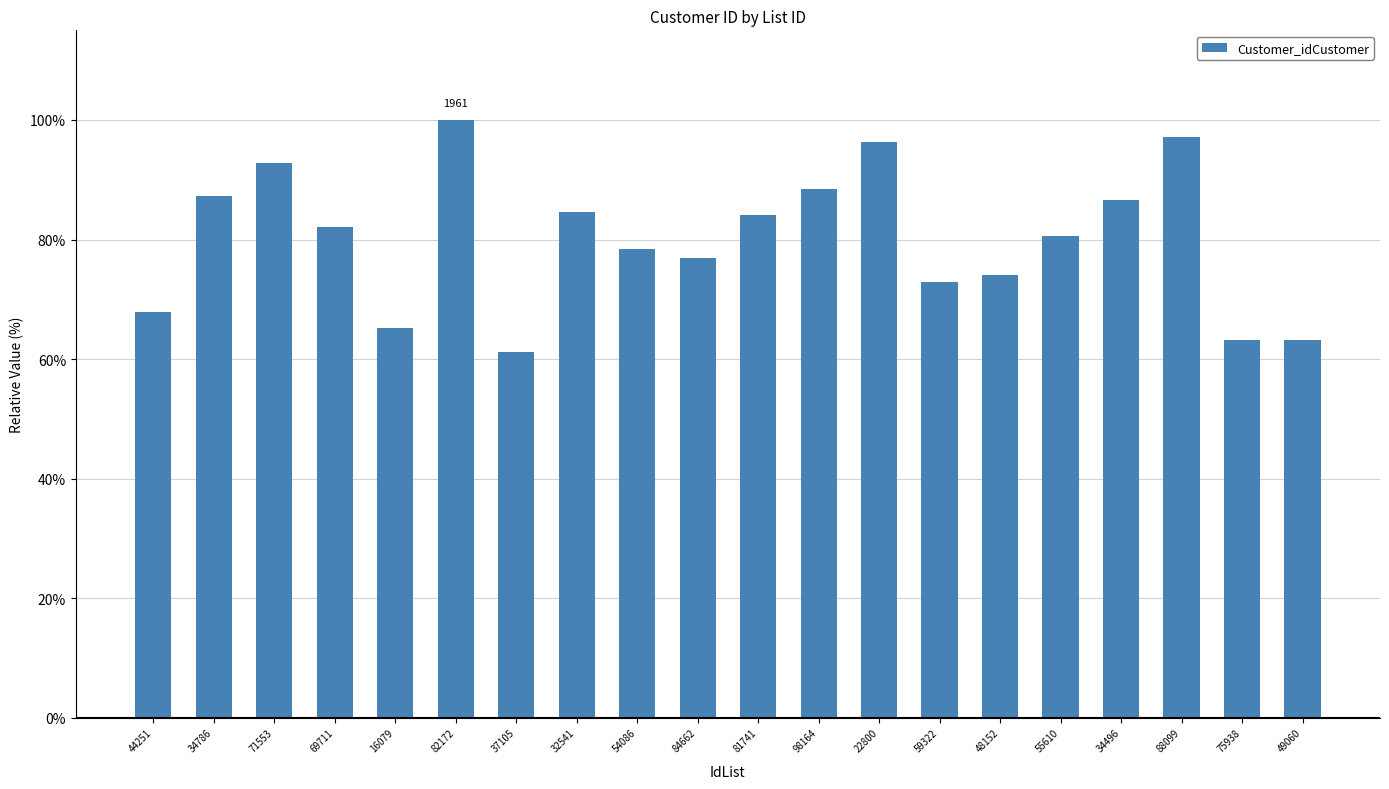

What position from the left is 49060?

20